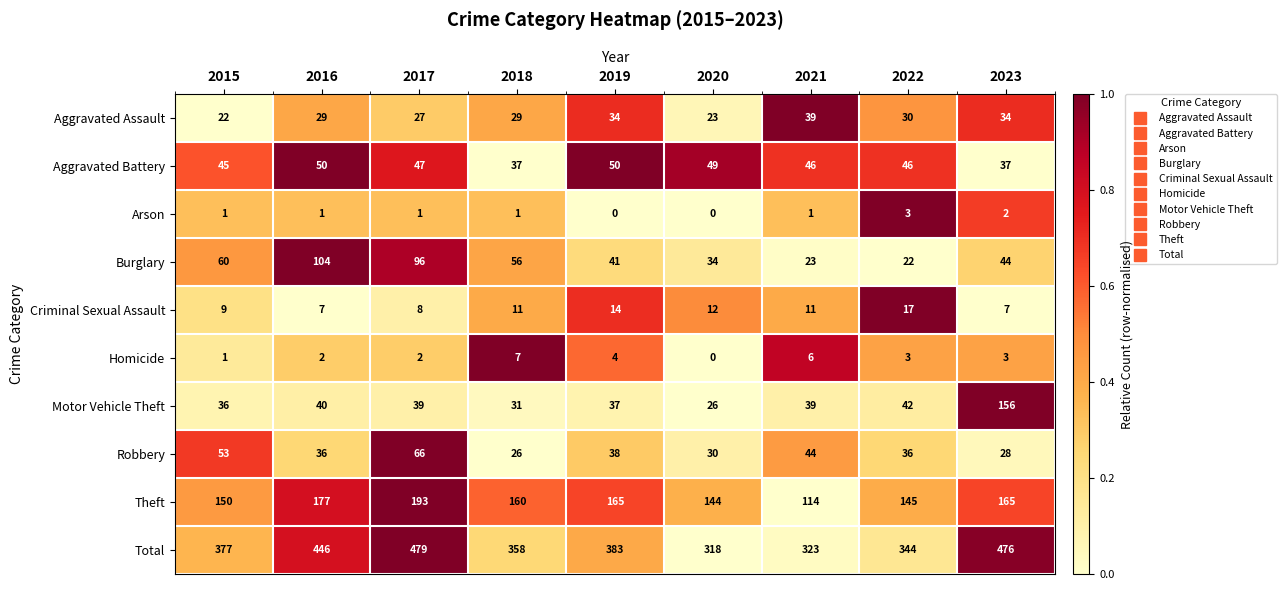

Which category has the highest value in the Theft series?

2017